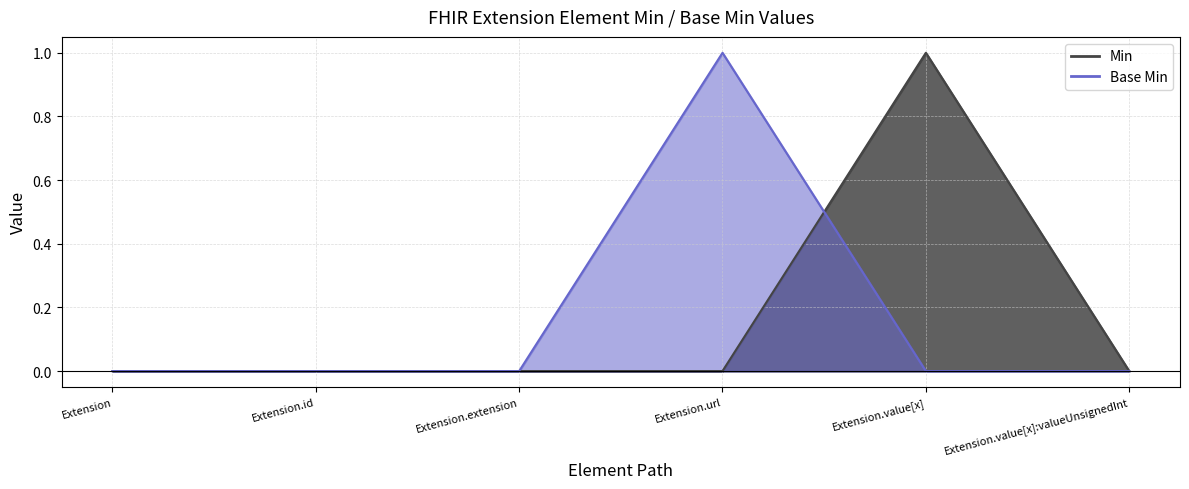

How many data points in Min are above 0?

1